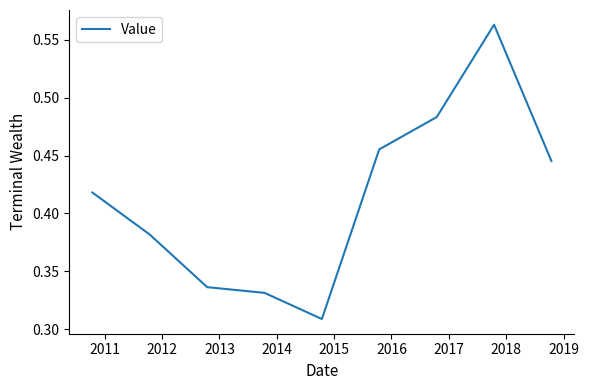

At which category does the data reach its first local valley?

2014